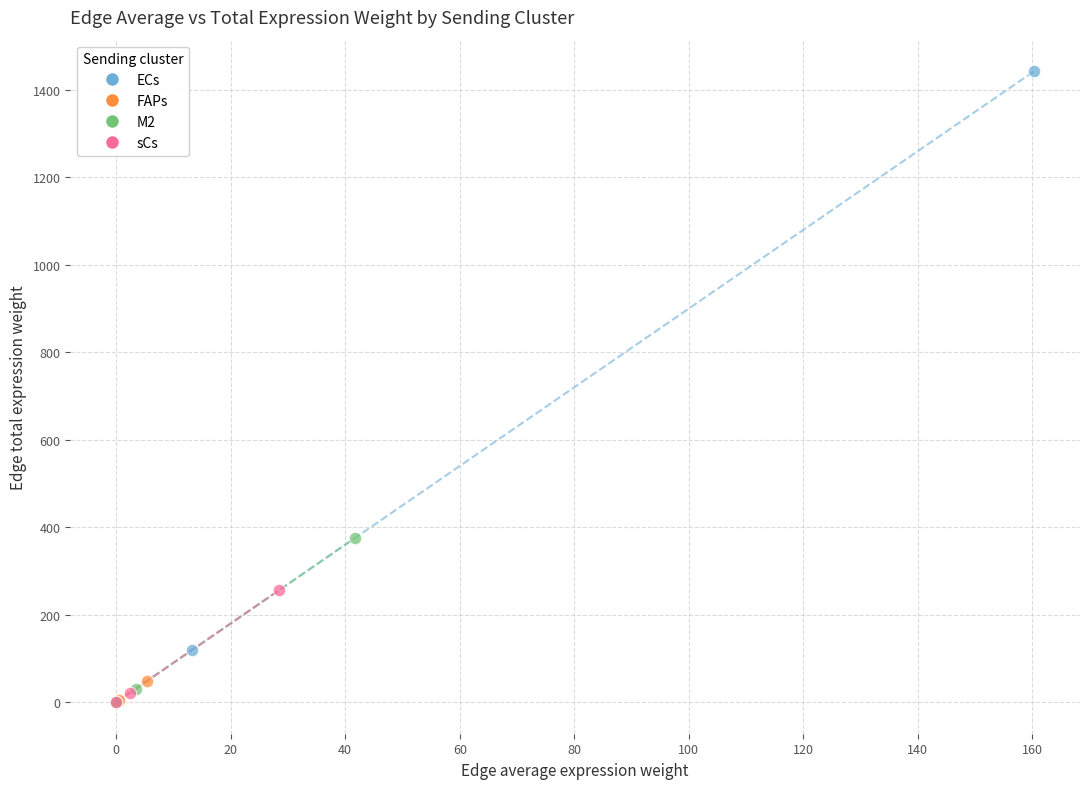

Which series has the widest spread of Y values?

ECs